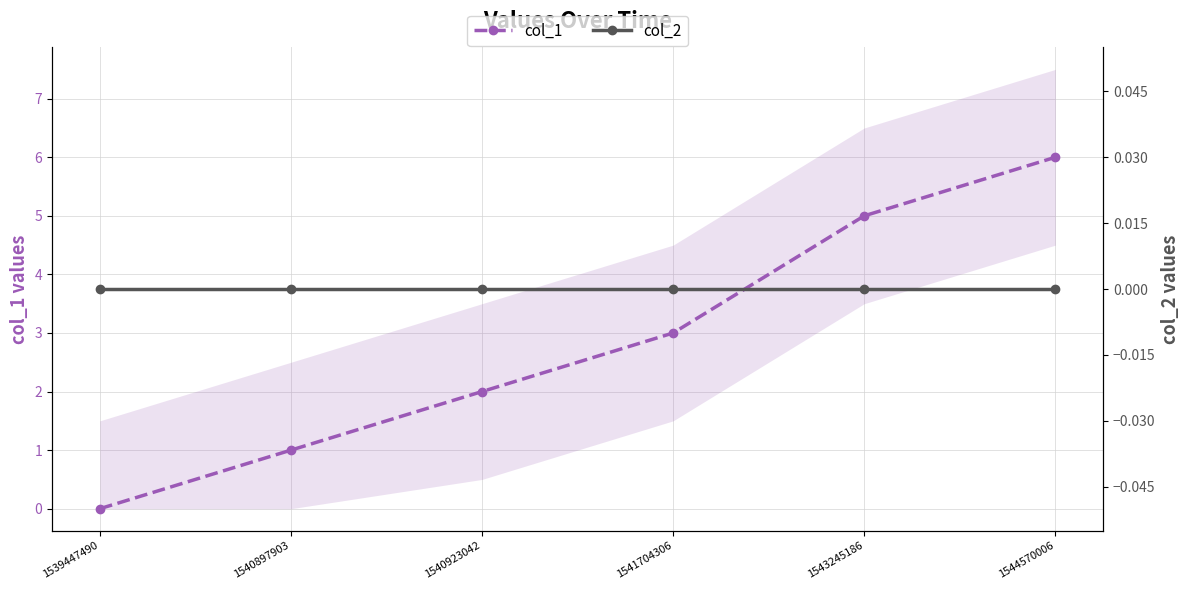

Reading right to left, extract all data points from this chart.

col_1: 1544570006=6	1543245186=5	1541704306=3	1540923042=2	1540897903=1	1539447490=0
col_2: 1544570006=0	1543245186=0	1541704306=0	1540923042=0	1540897903=0	1539447490=0